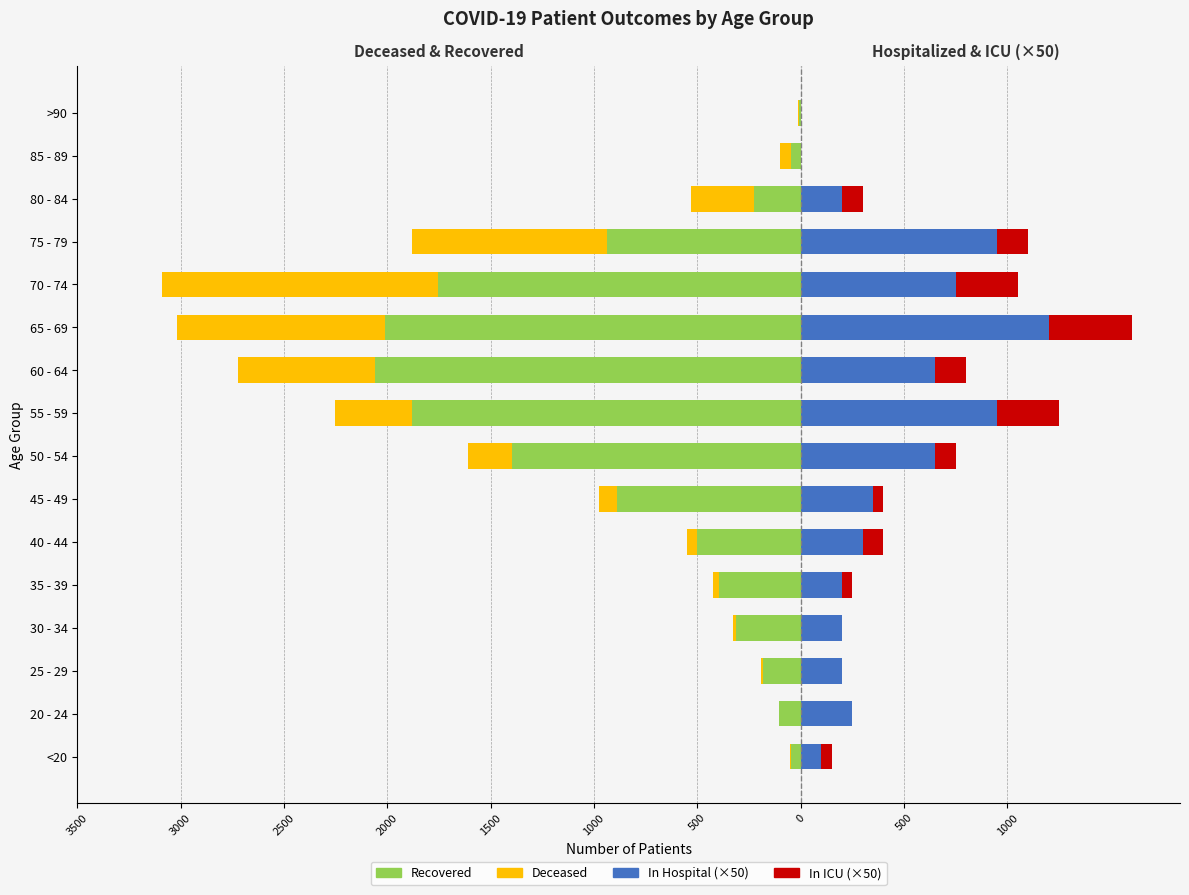

Reading left to right, transcribe all the data shown in this chart.

recovered_patients: -46	-107	-182	-315	-397	-500	-887	-1397	-1881	-2058	-2011	-1754	-938	-228	-46	-7
deceased_patients: -52	-107	-193	-328	-423	-548	-978	-1610	-2251	-2723	-3019	-3089	-1880	-530	-99	-12
patients_in_hospital: 100	250	200	200	200	300	350	650	950	650	1200	750	950	200	0	0
patients_in_icu: 50	0	0	0	50	100	50	100	300	150	400	300	150	100	0	0